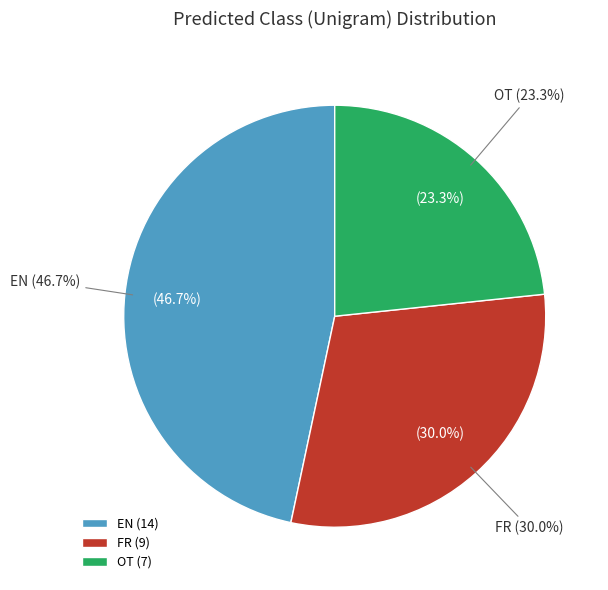

Rank the categories by value from highest to lowest.

EN, FR, OT